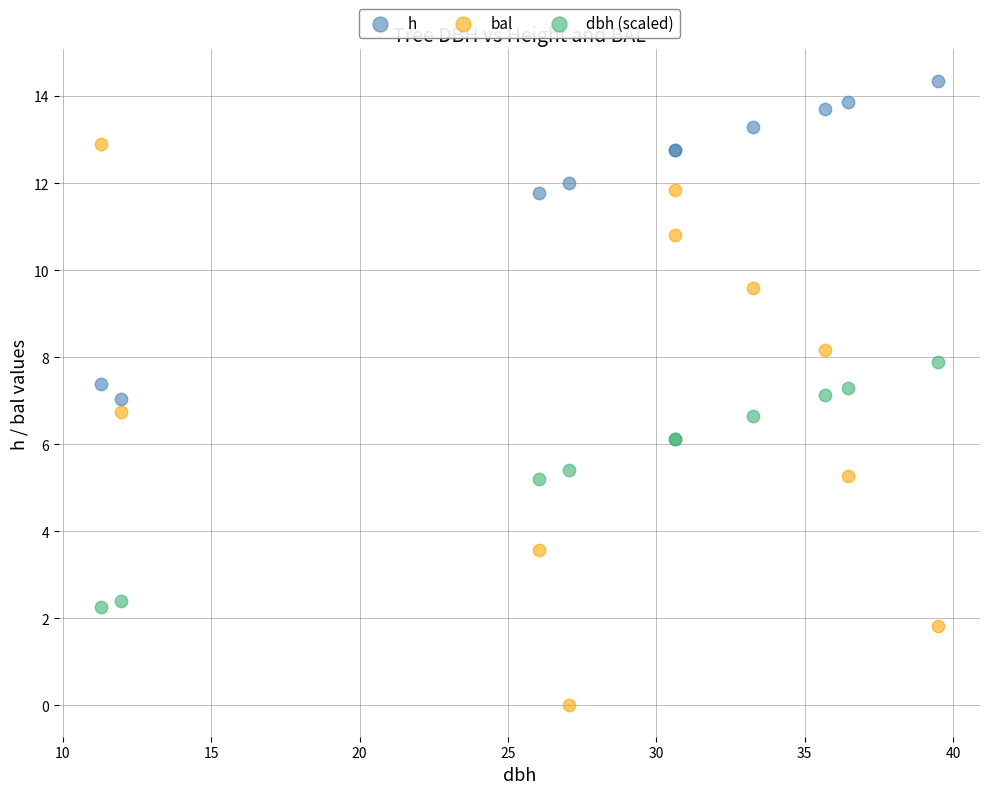

Which series reaches the maximum Y coordinate?

h